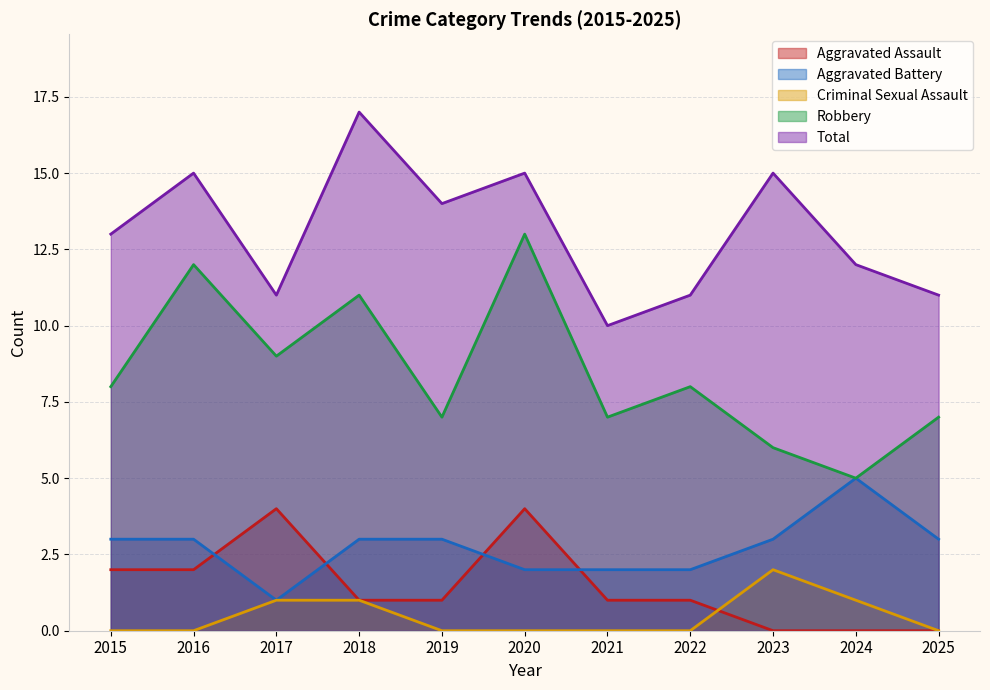

True or false: Aggravated Battery and Criminal Sexual Assault intersect in this chart.

False